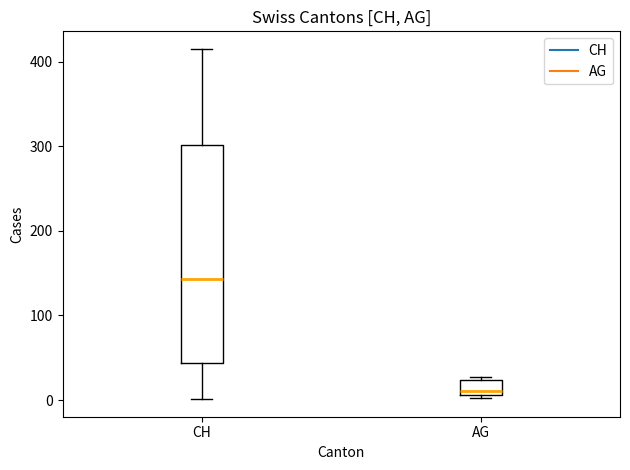

Which box has the lowest median line?

AG